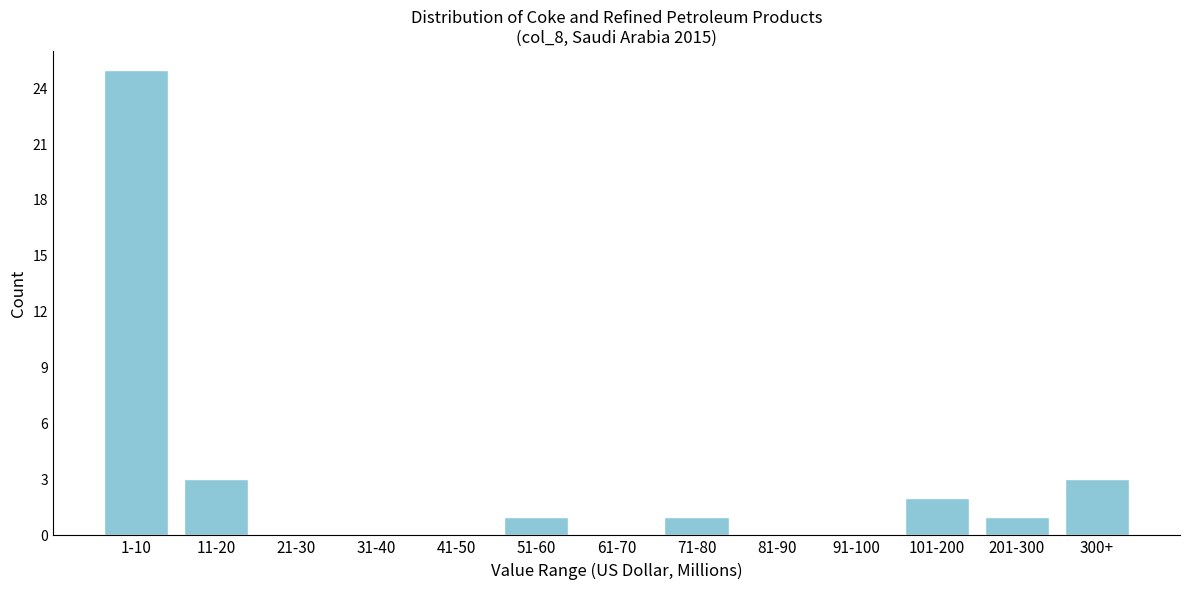

Reading right to left, what are all the values shown in this chart?

300+=3	201-300=1	101-200=2	91-100=0	81-90=0	71-80=1	61-70=0	51-60=1	41-50=0	31-40=0	21-30=0	11-20=3	1-10=25